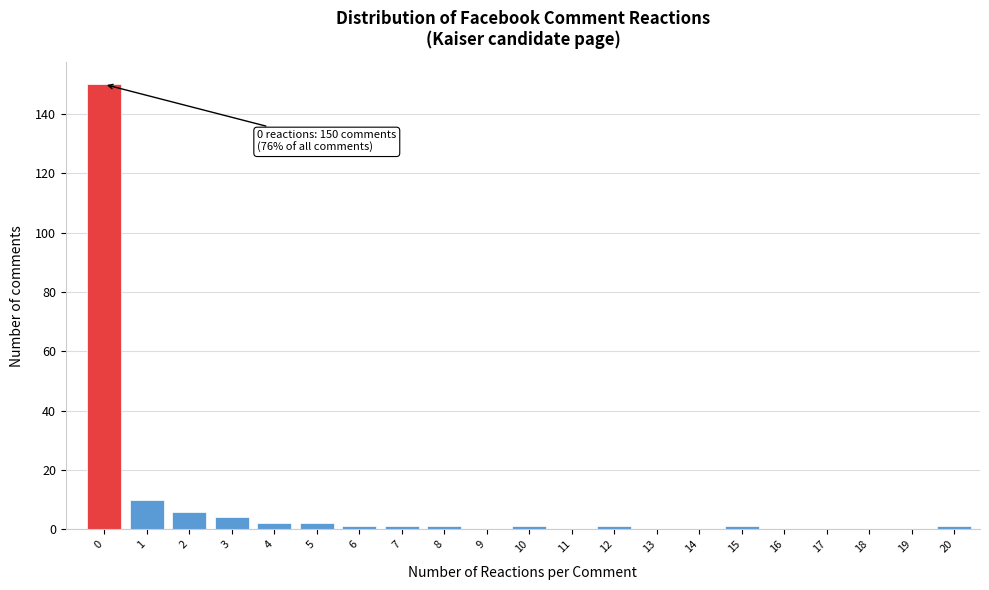

Reading right to left, transcribe all the data shown in this chart.

20=1	19=0	18=0	17=0	16=0	15=1	14=0	13=0	12=1	11=0	10=1	9=0	8=1	7=1	6=1	5=2	4=2	3=4	2=6	1=10	0=150